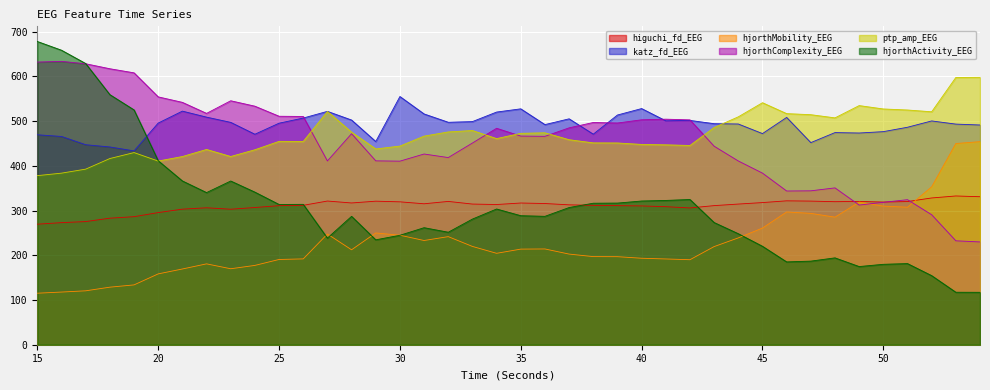

Reading left to right, list all the values displayed in this chart.

higuchi_fd_EEG: 269.6	273.1	275.5	283.0	286.4	295.5	303.2	306.3	303.1	306.9	311.0	311.8	321.4	317.1	321.1	319.6	315.2	320.5	314.6	313.6	317.0	315.8	312.9	311.7	311.1	310.4	308.8	305.9	311.1	314.6	317.9	321.8	321.2	319.9	320.6	319.1	320.3	328.2	332.7	331.0
katz_fd_EEG: 469.6	465.8	447.4	442.3	433.6	495.8	522.5	509.0	497.3	470.8	495.5	507.0	522.0	502.5	454.5	555.1	516.1	497.6	499.1	520.4	527.6	492.3	505.3	470.9	513.8	528.2	500.8	501.7	494.4	493.7	472.2	508.4	452.0	474.5	473.5	476.6	486.4	500.5	493.5	491.5
hjorthMobility_EEG: 115.2	117.8	120.6	128.7	133.8	158.4	169.4	180.9	169.9	177.4	190.7	192.0	247.6	212.3	250.0	244.9	233.1	241.8	219.9	204.5	213.8	214.2	202.7	197.1	196.9	193.4	191.8	190.1	219.5	238.9	260.9	297.0	293.8	285.3	319.0	310.1	307.5	353.3	450.0	454.2
hjorthComplexity_EEG: 632.2	633.8	628.4	617.2	608.1	554.4	542.1	517.4	545.7	533.5	511.0	510.5	411.1	472.0	411.3	410.6	426.6	418.6	451.1	484.1	466.6	466.1	485.1	497.1	495.9	503.1	504.5	502.9	444.0	411.0	383.8	343.8	344.2	350.8	312.4	318.5	324.4	290.8	232.4	229.9
ptp_amp_EEG: 378.2	383.8	392.7	416.4	429.8	410.8	420.9	436.7	421.0	436.1	454.9	454.6	521.7	475.4	437.8	444.3	466.6	475.9	479.1	461.0	472.8	474.0	458.5	451.5	451.3	448.0	447.1	445.7	485.8	509.7	541.3	516.9	514.5	507.4	534.9	527.3	525.0	521.0	597.8	598.1
hjorthActivity_EEG: 678.2	658.7	628.9	559.3	525.2	411.5	366.3	340.3	366.2	341.3	313.7	314.0	238.5	287.1	234.6	244.8	261.8	251.6	281.0	303.6	288.6	287.2	306.8	316.5	316.8	321.4	322.7	324.8	273.3	248.3	220.2	185.3	187.0	194.3	174.8	179.9	181.5	154.5	117.4	117.2